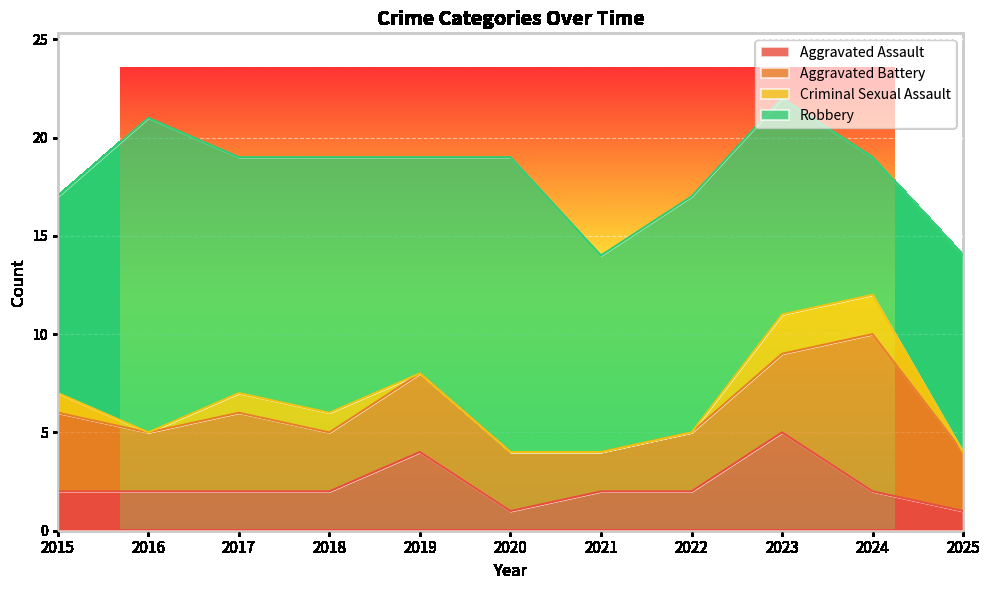

What is the value of the Aggravated Battery point at the 5th from the left?

4